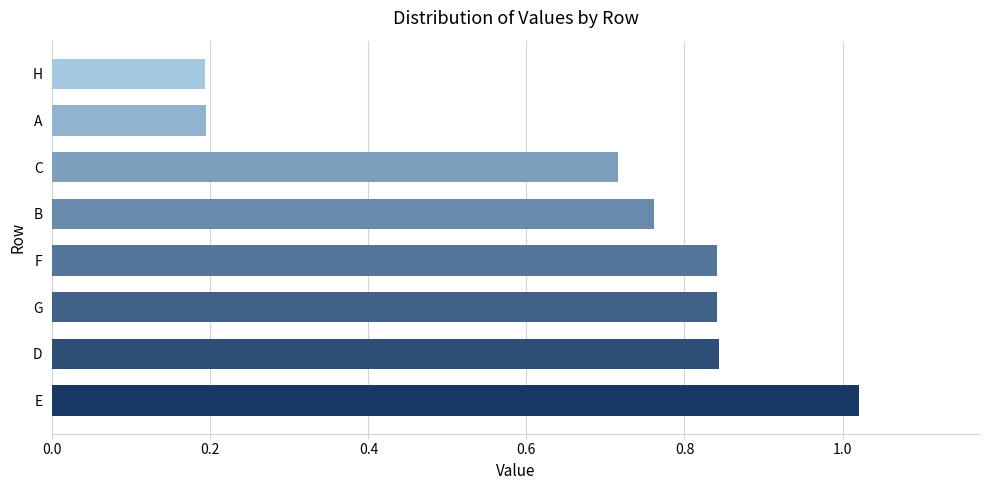

Which category has the highest value across all series?

E